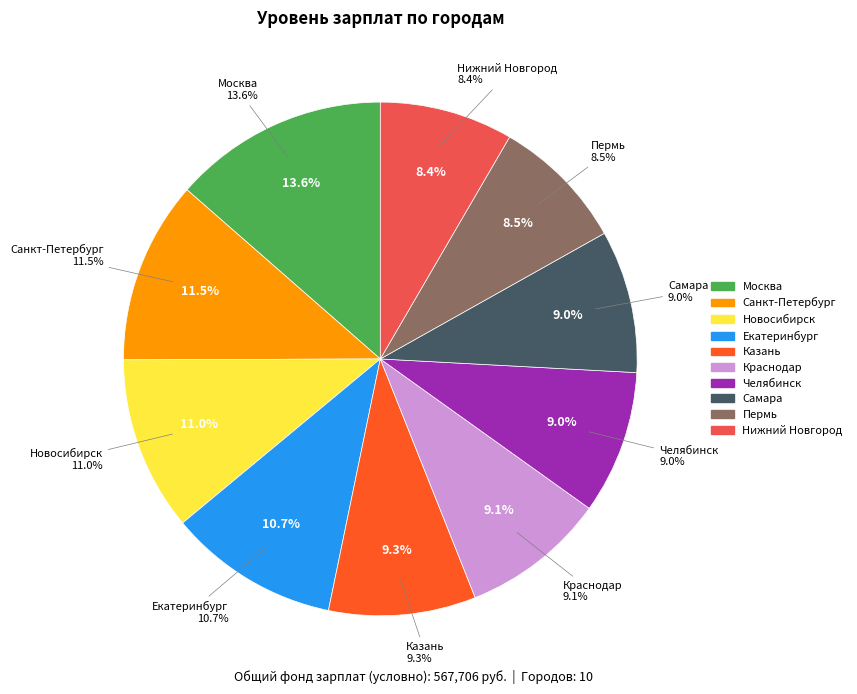

How many slices are in this pie chart?

10